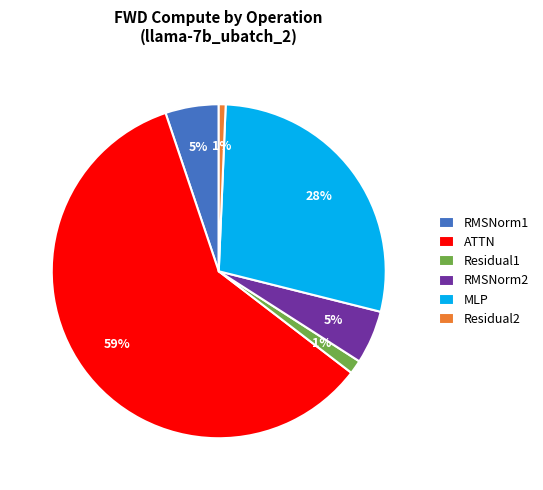

Which category accounts for the majority?

ATTN